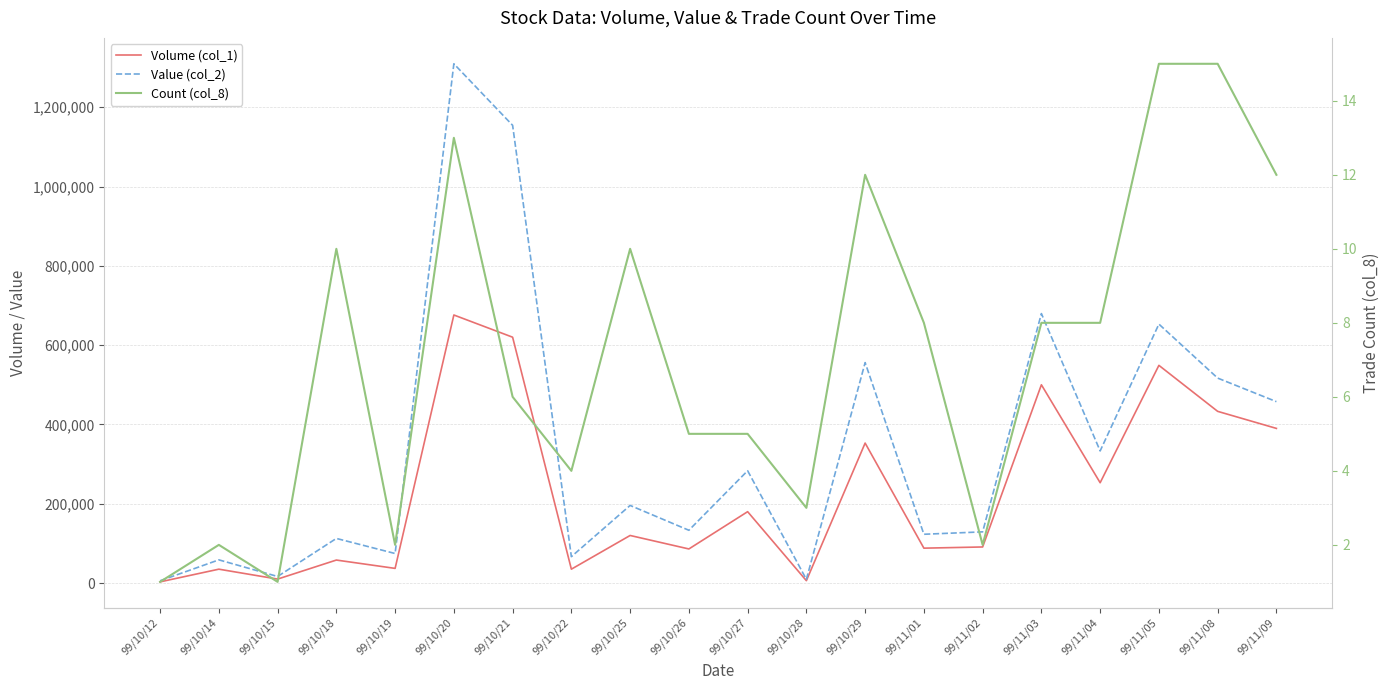

How many lines are shown in the chart?

3